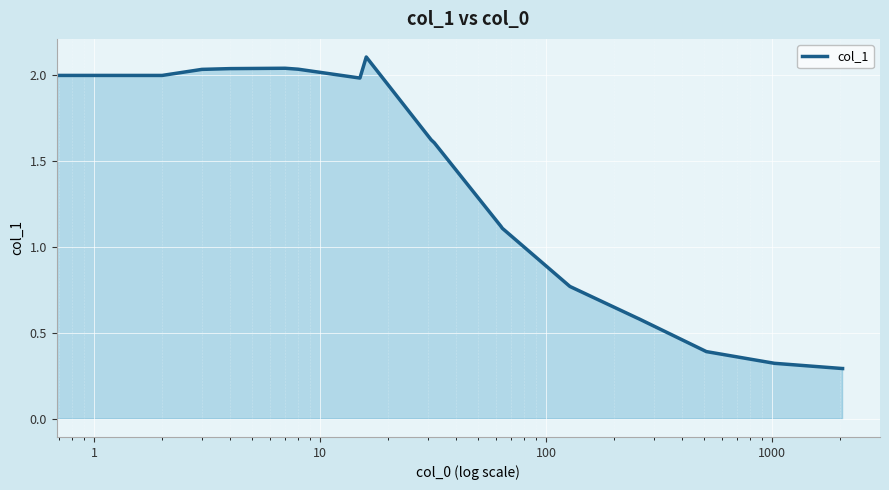

What is the minimum value shown in the chart?

0.3